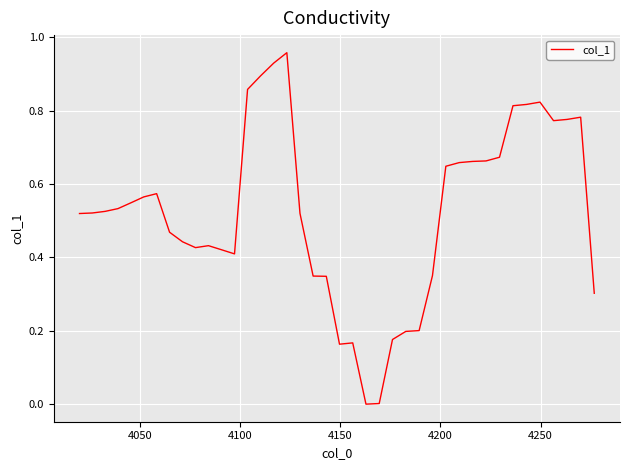

What is the value of the 2nd point from the left?

0.5